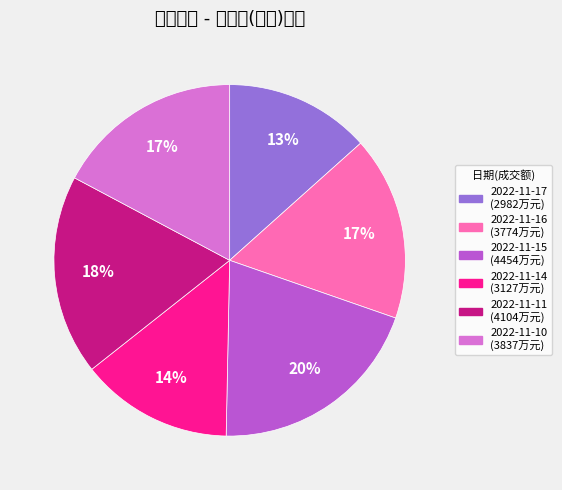

What is the ratio of the value at 2022-11-10 to the value at 2022-11-14?

1.2